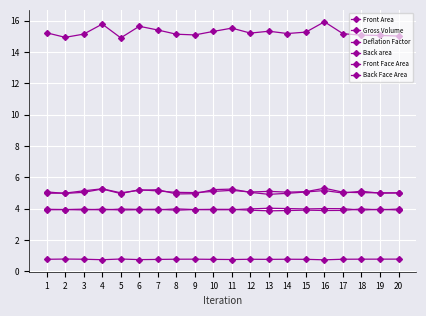

How many lines are shown in the chart?

6